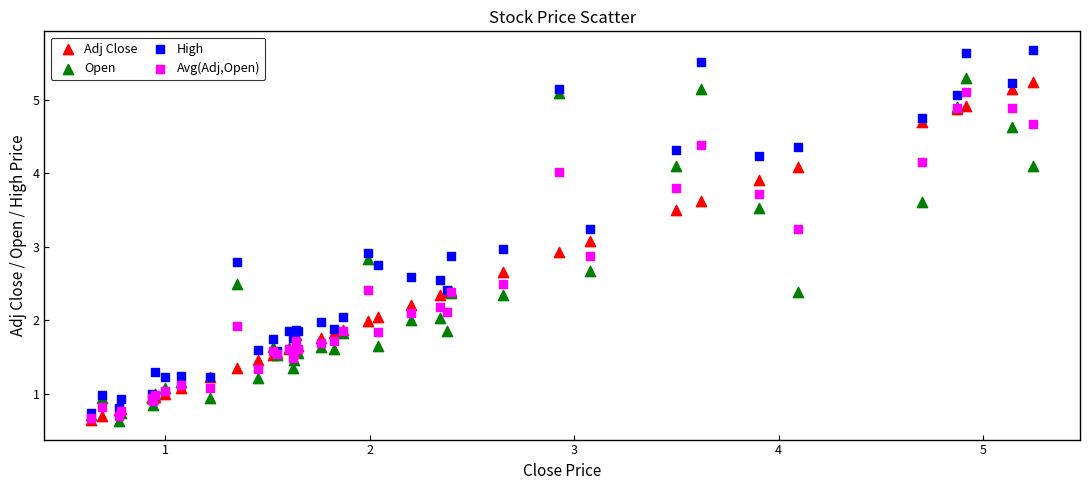

Which series has the largest Y range (max minus min)?

High